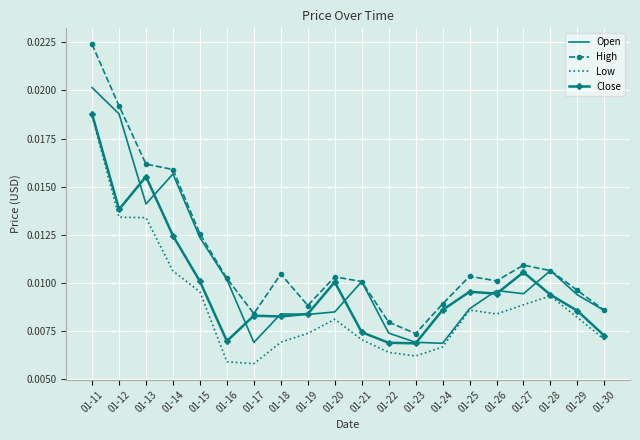

At which category is the sum across all series the highest?

01-11